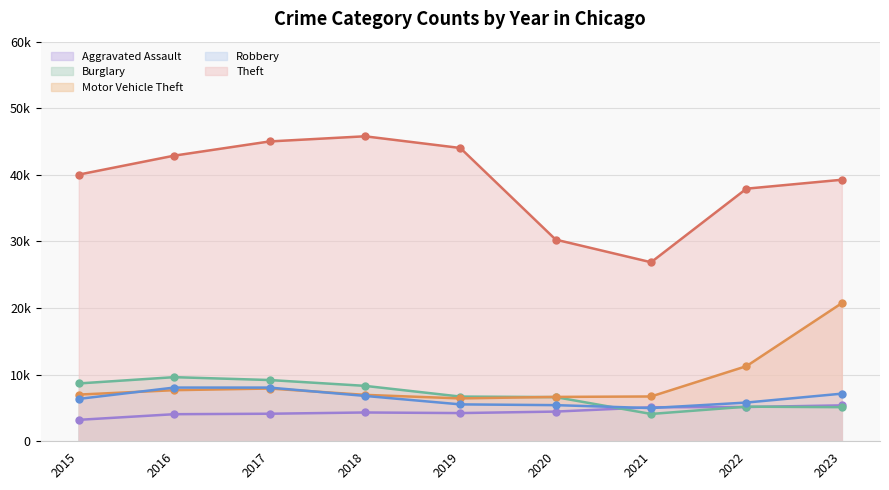

What are all the series names shown in the legend?

Aggravated Assault, Burglary, Motor Vehicle Theft, Robbery, Theft